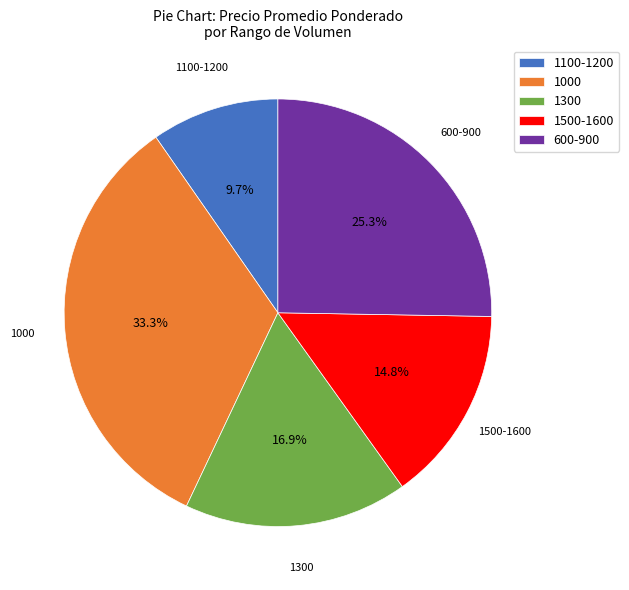

Combined, what portion of the pie is 1100-1200 and 1300?

26.6%